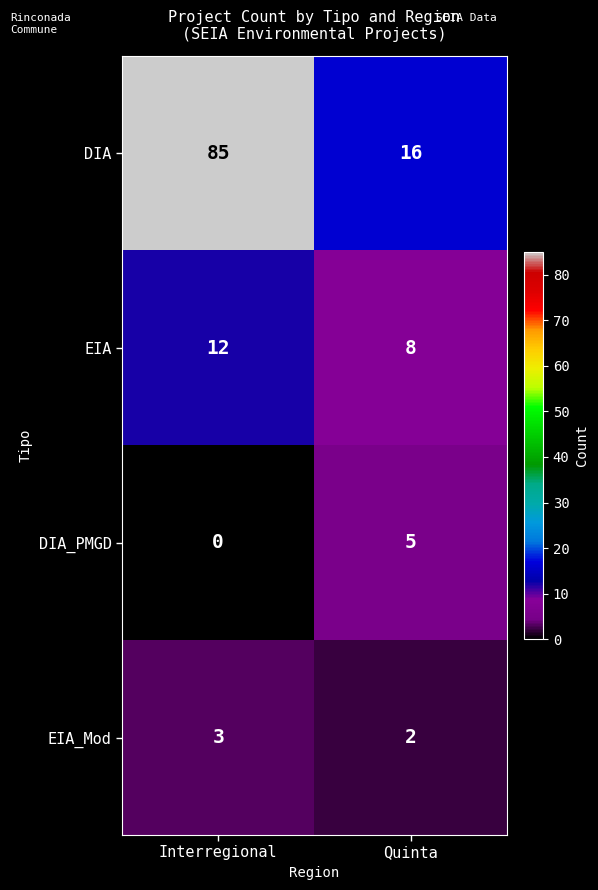

Rank the series at Interregional from highest to lowest value.

DIA, EIA, EIA_Mod, DIA_PMGD